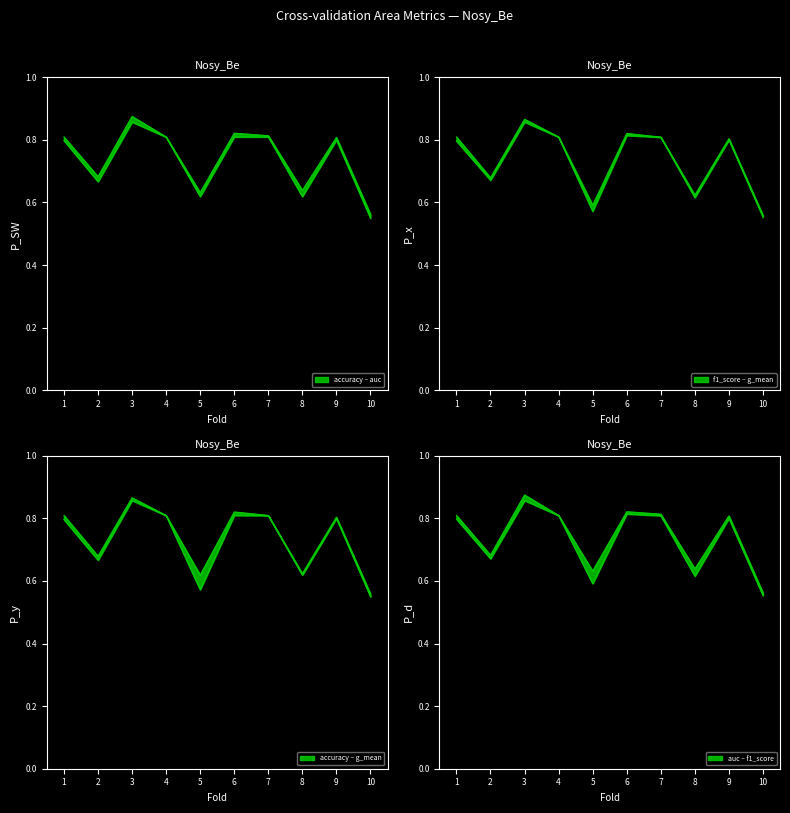

What value does the accuracy series have at 10?

0.6